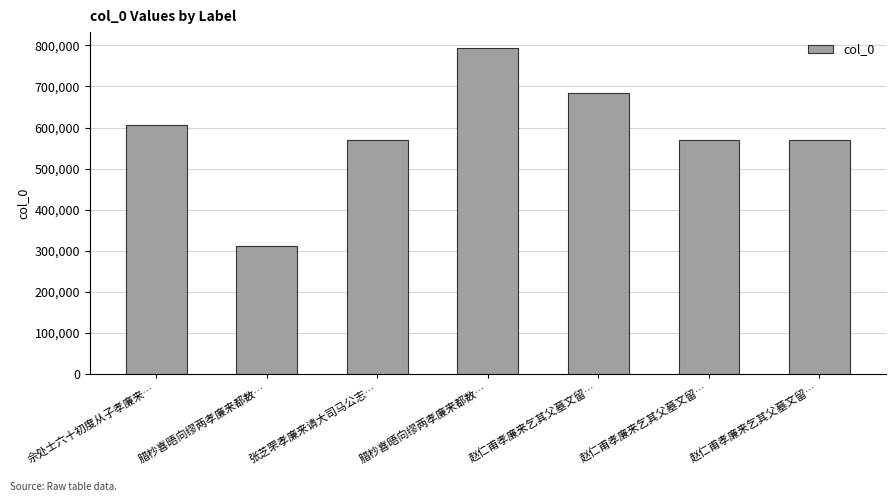

Is it true that the value at 腊杪喜晤向缪两孝廉来都数… is 490705?

False